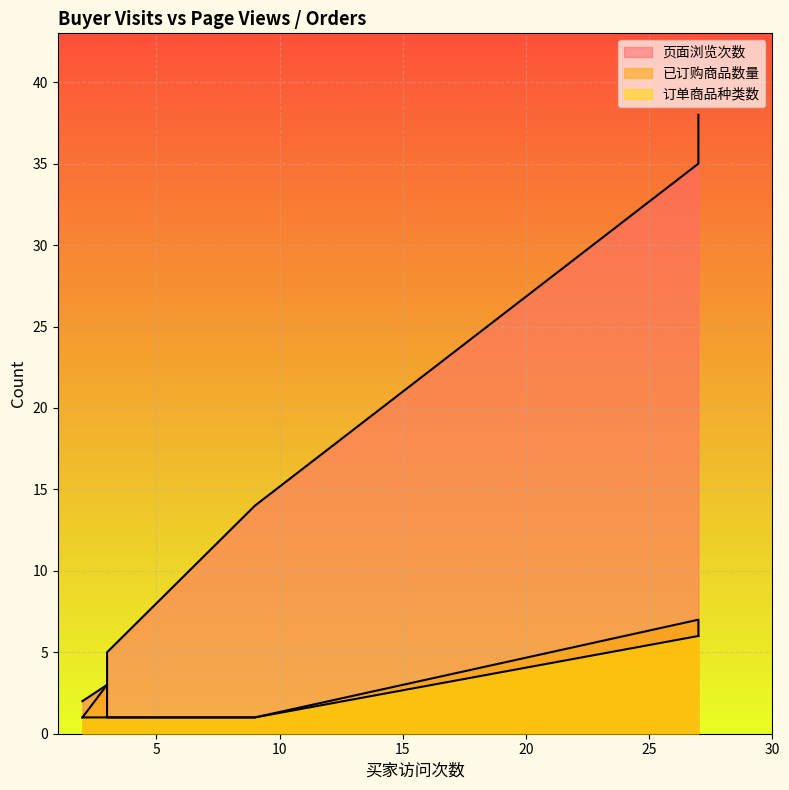

Reading left to right, extract all data points from this chart.

页面浏览次数: 35	38	14	3	2	5
已订购商品数量: 7	6	1	3	1	1
订单商品种类数: 6	6	1	1	1	1